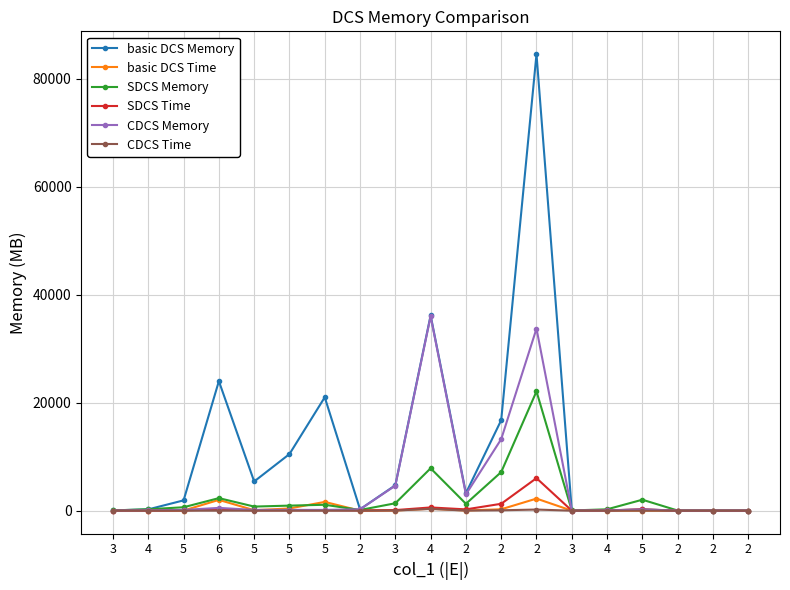

How many lines are shown in the chart?

6